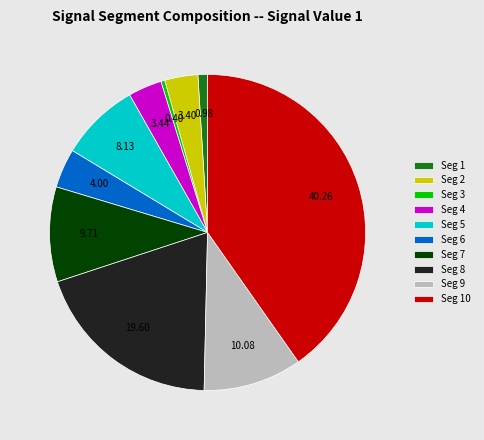

What is the smallest slice in the pie chart?

Seg 3